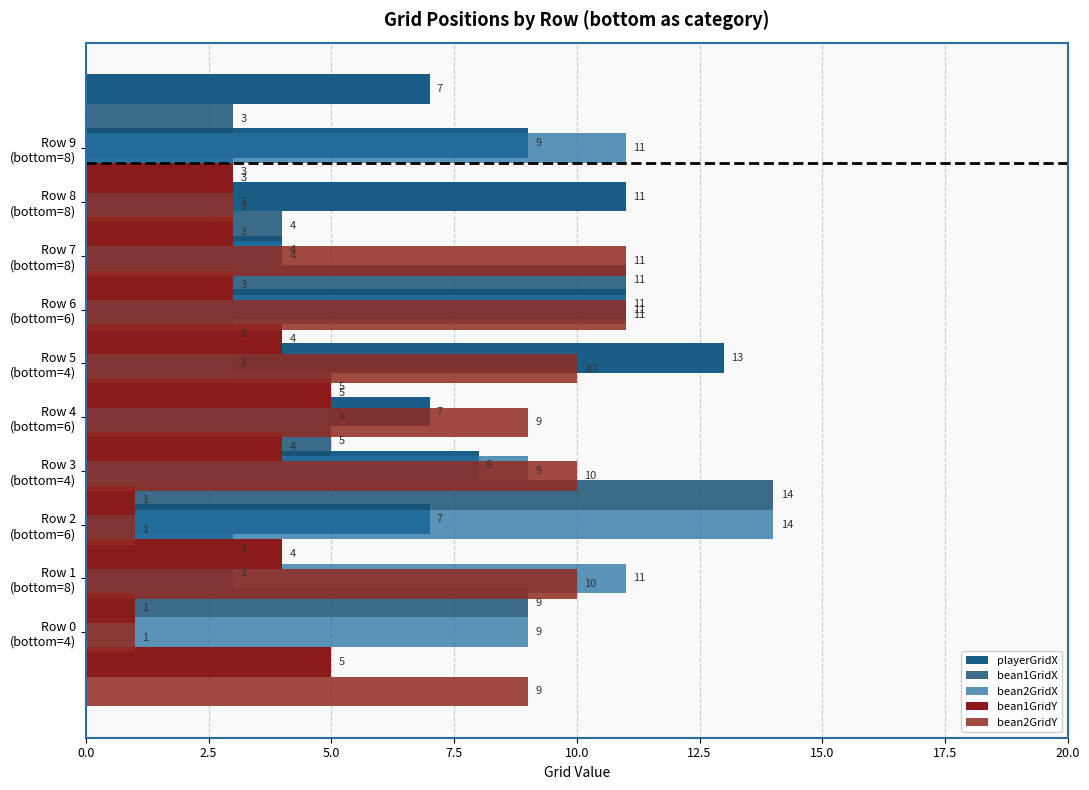

Between 2.5 and 20.0, which series saw the biggest shift?

bean2GridY